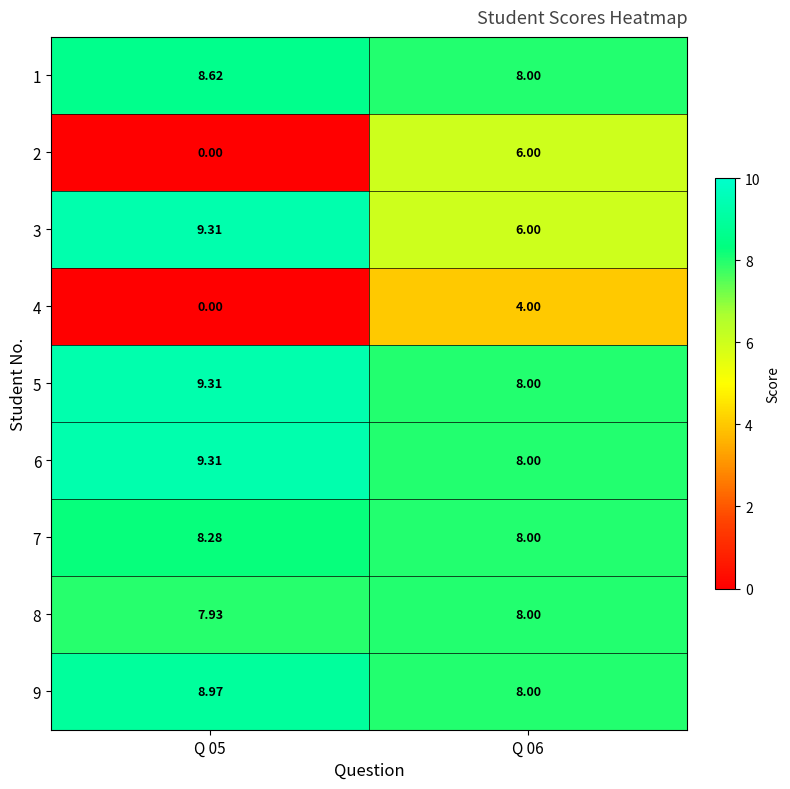

How many data points does each series have?

2